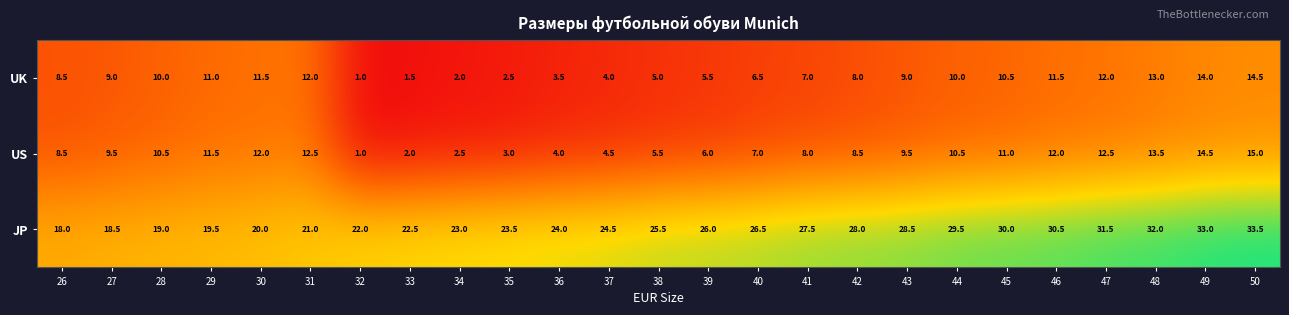

What is the difference between the maximum and minimum values in the UK series?

13.5